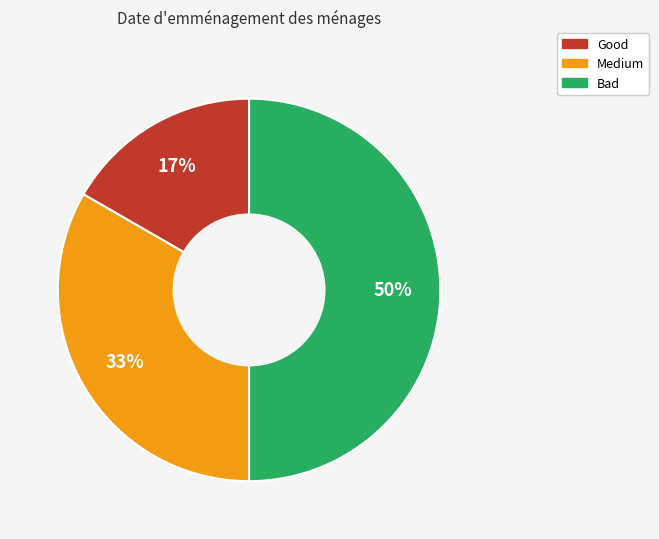

Which slice is the largest?

Bad